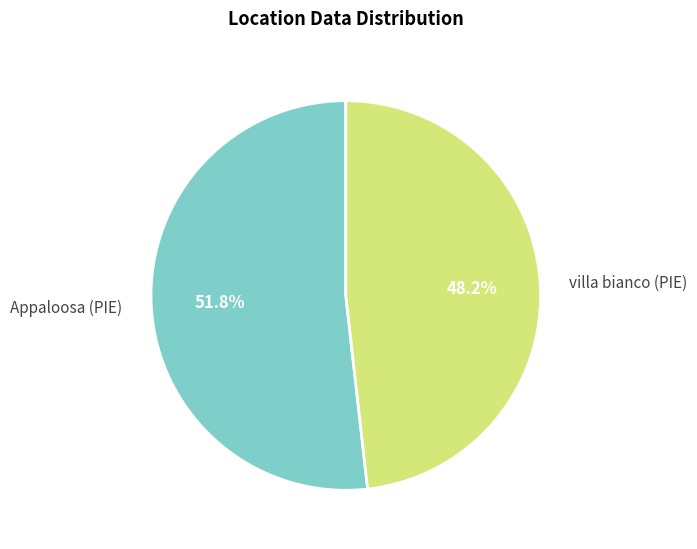

Between villa bianco (PIE) and Appaloosa (PIE), which is larger?

Appaloosa (PIE)